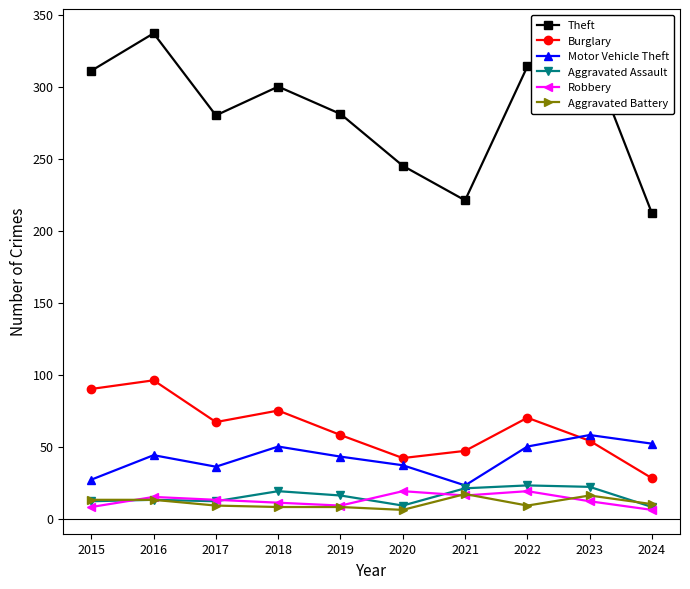

Which category has the highest value in the Theft series?

2016